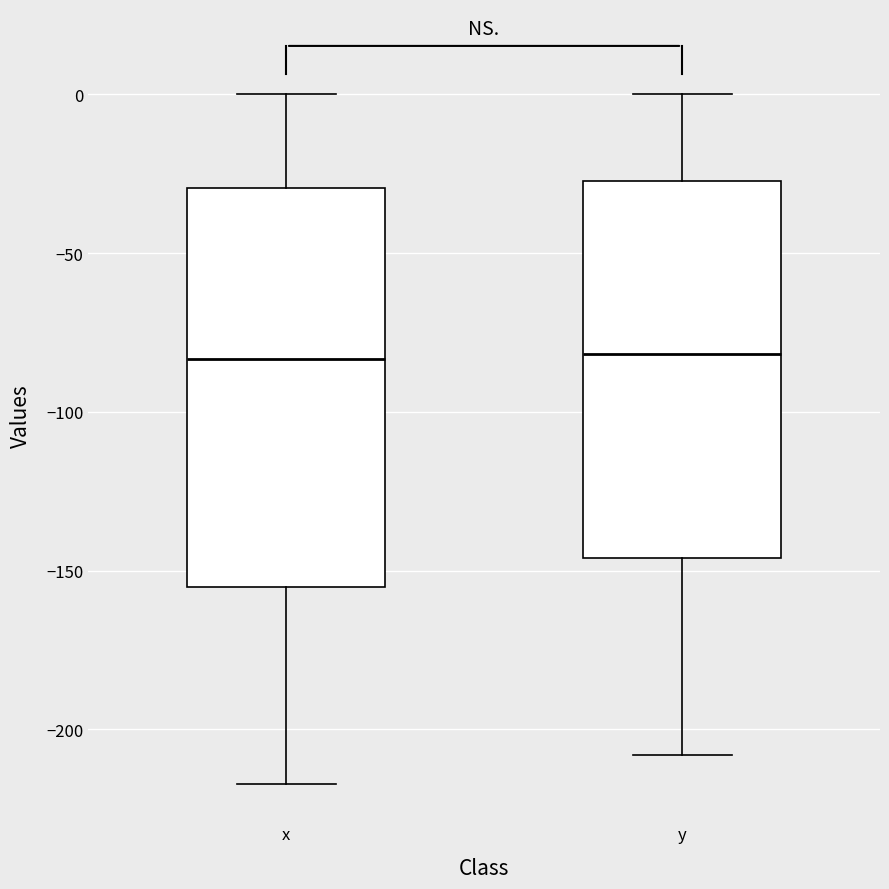

Reading left to right, transcribe this box plot: for each box, give where its median line is, the range the box spans, and where its two whiskers end, as read against the y-axis. The values are not printed on the chart, so give them approximately, as read against the axis.

x: median -85, box -155 to -30, whiskers -215 to 0
y: median -80, box -145 to -25, whiskers -210 to 0